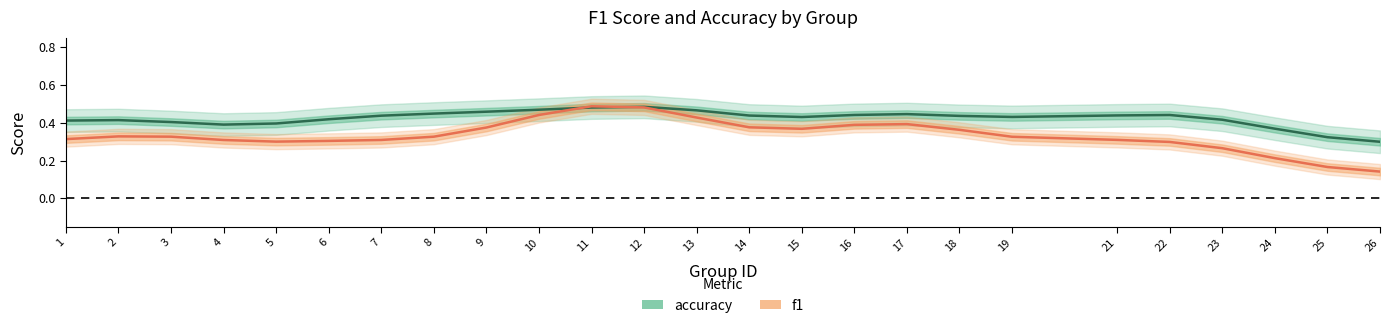

Which category has the highest value across all series?

11